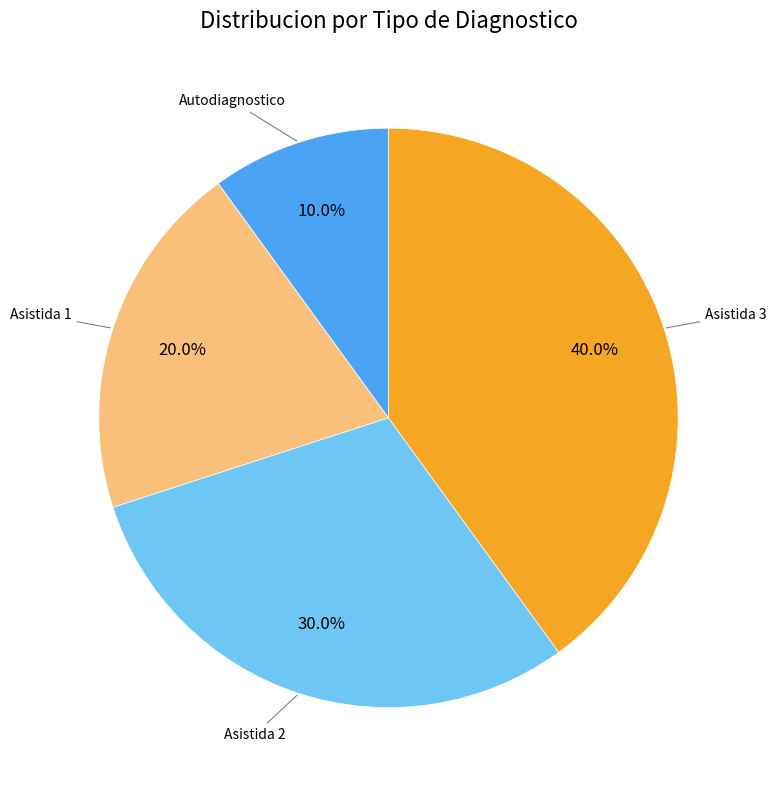

Does any single category account for the majority?

No